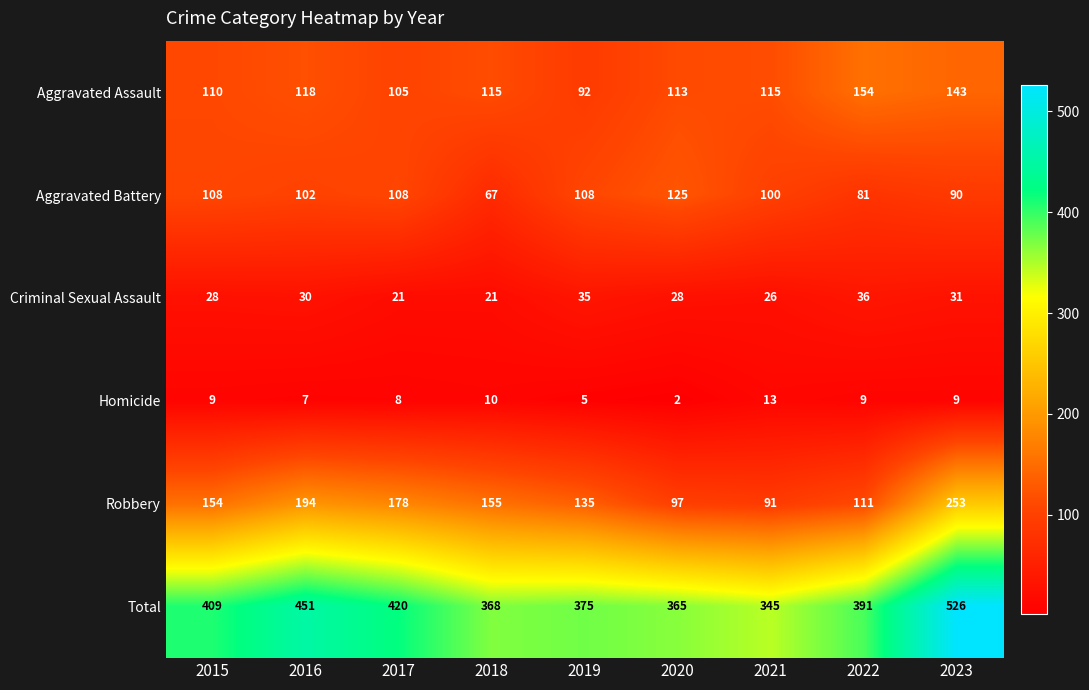

Count the number of categories in the chart.

9